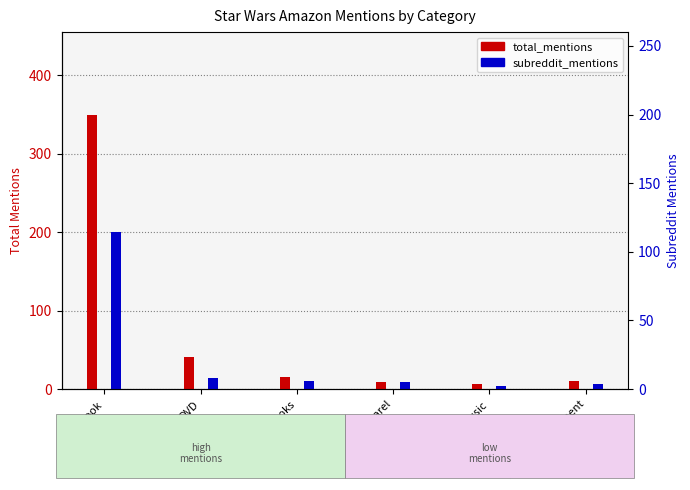

What is the greatest value displayed?

350